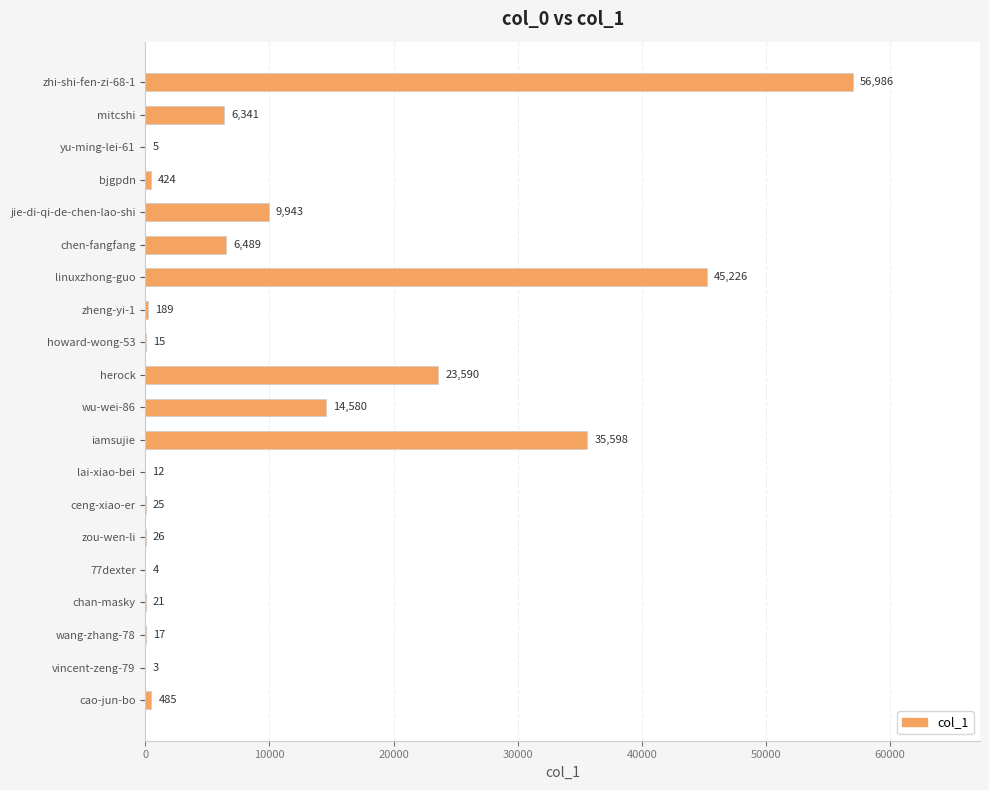

Which has a higher value, linuxzhong-guo or vincent-zeng-79?

linuxzhong-guo